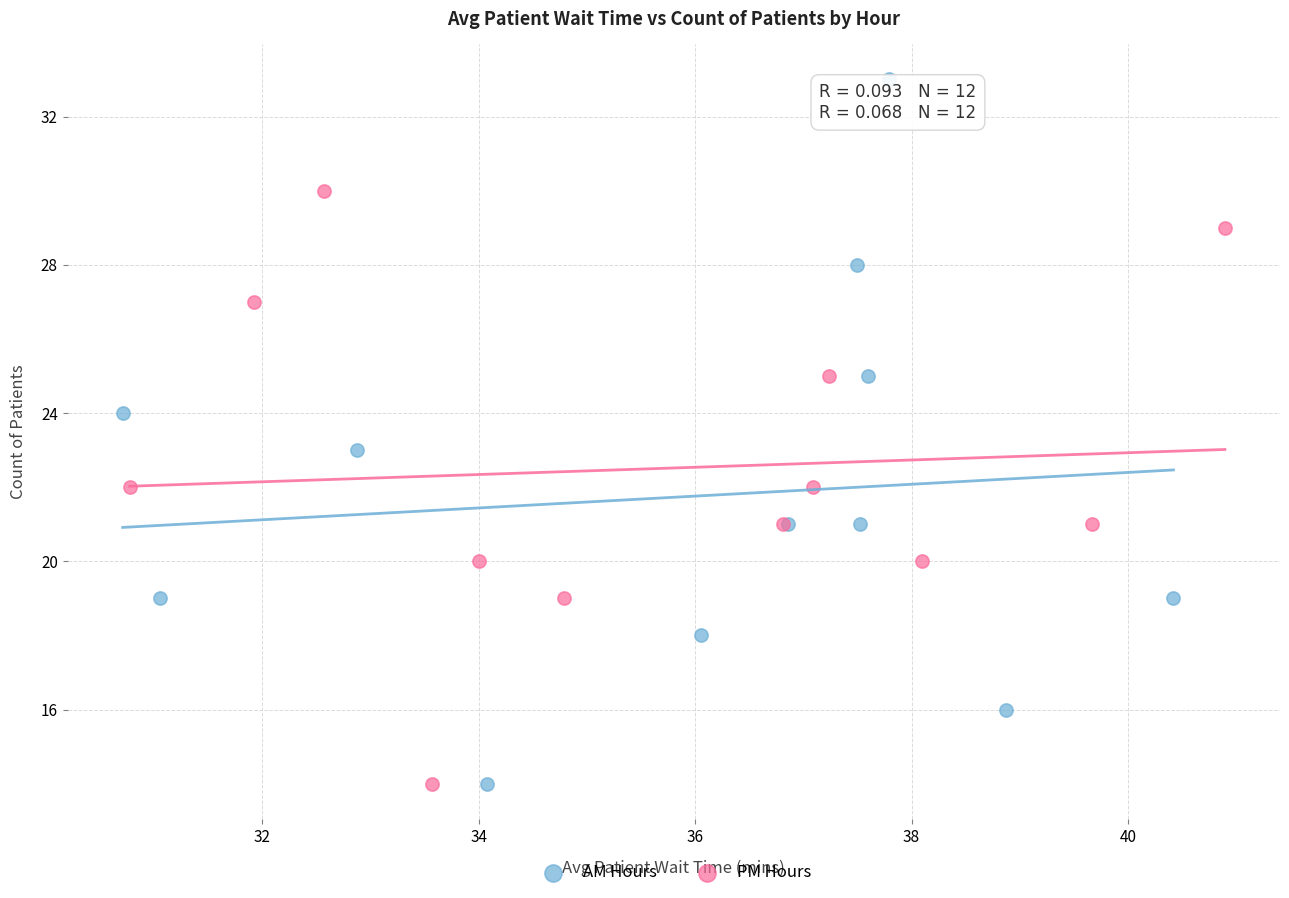

Which series has the largest Y range (max minus min)?

AM Hours